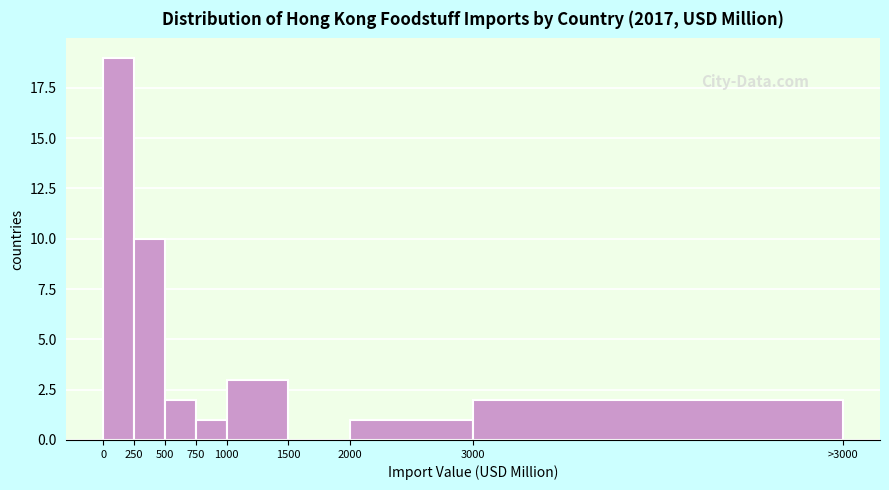

Reading left to right, list all the values displayed in this chart.

0=19	250=10	500=2	750=1	1000=3	1500=0	2000=1	3000=2